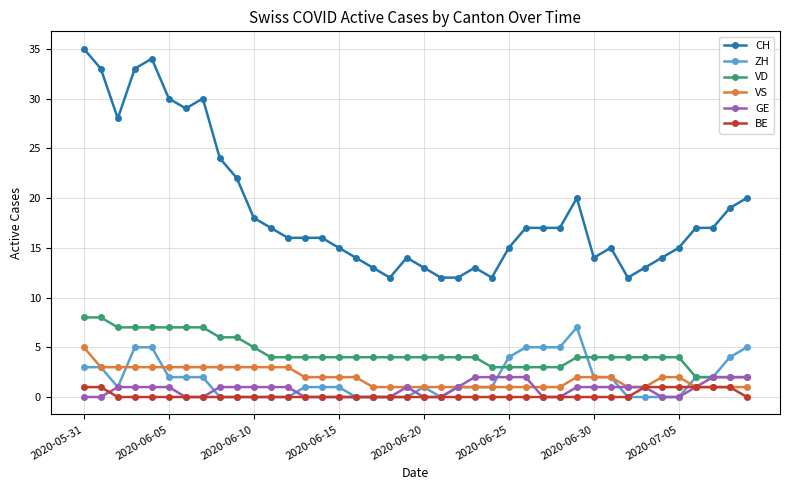

At how many categories does at least one series exceed 31?

4